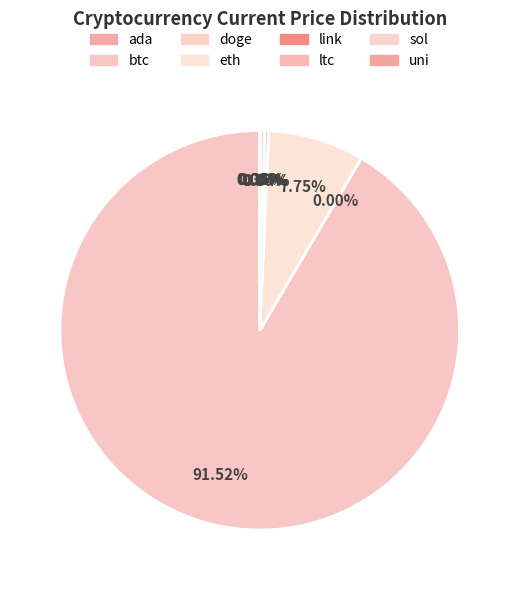

Count the number of slices in the pie.

8